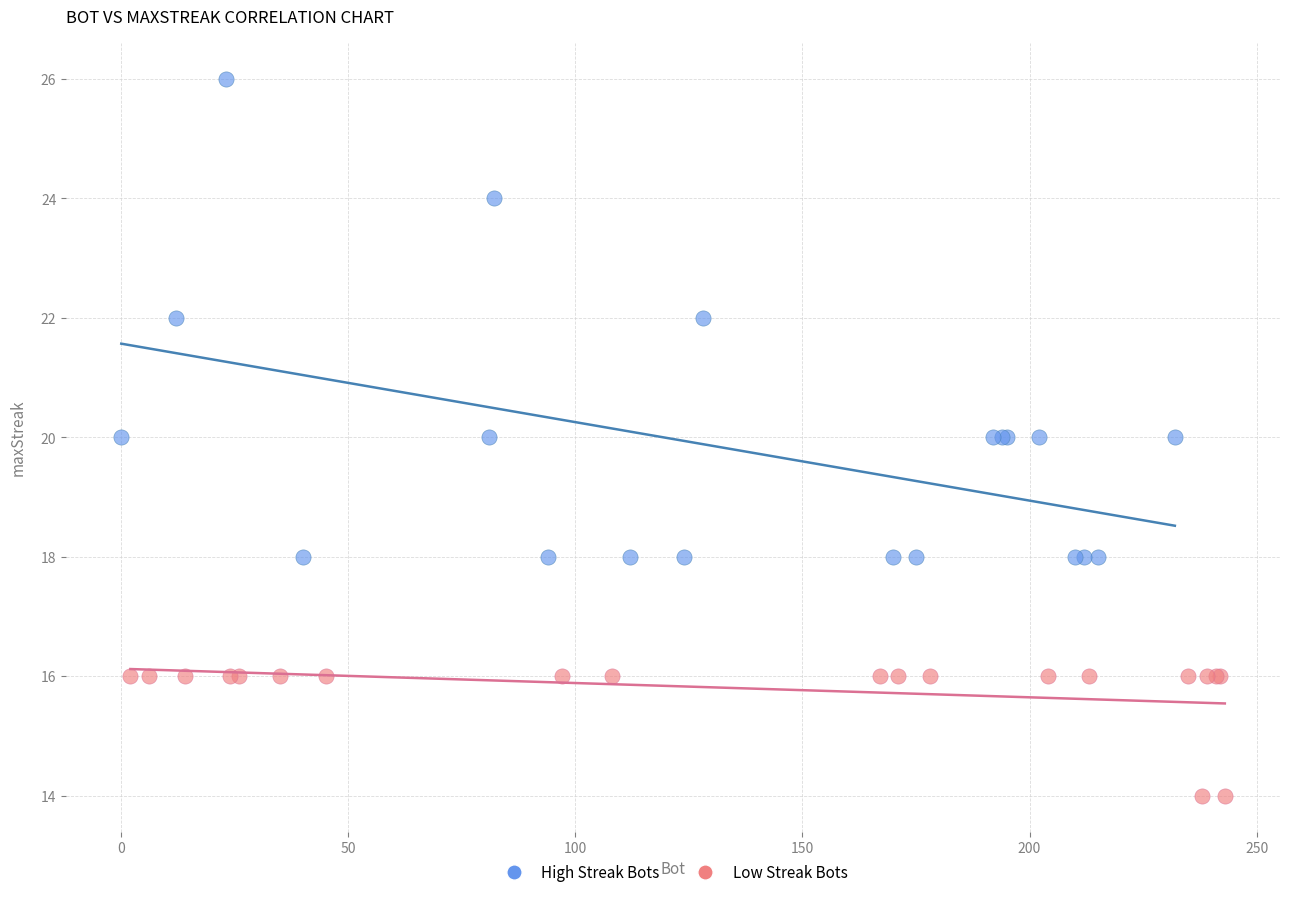

What are all the series names shown in the legend?

High Streak Bots, Low Streak Bots